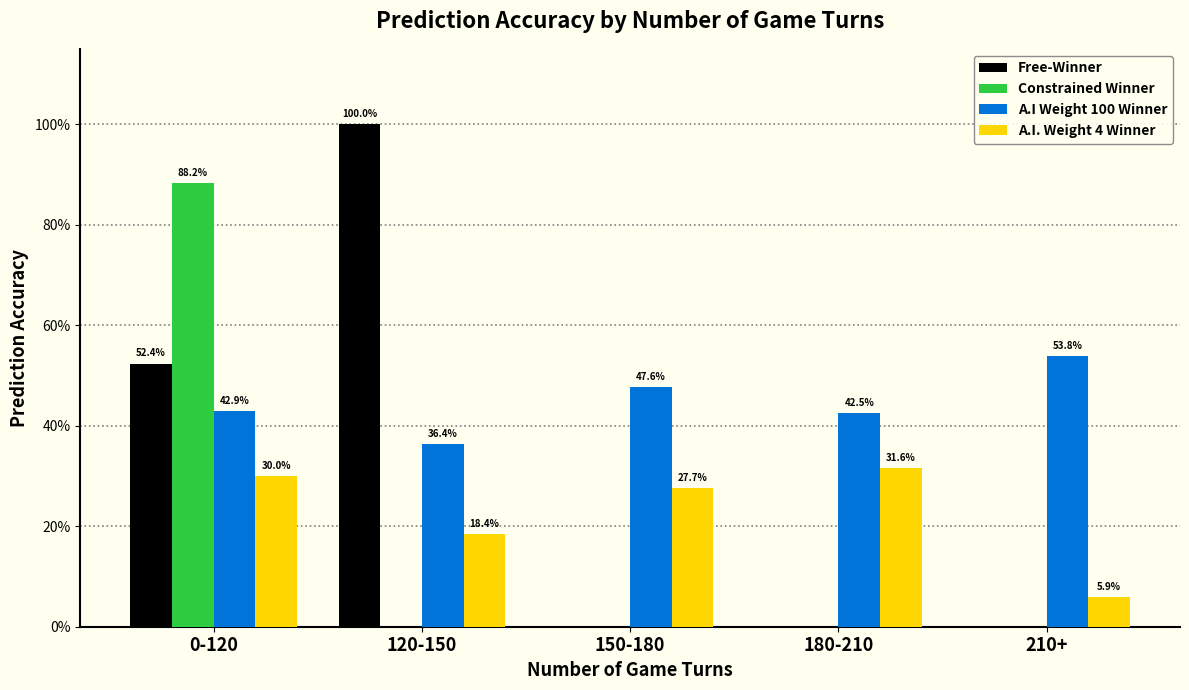

At which category does the chart reach its peak across all series?

120-150